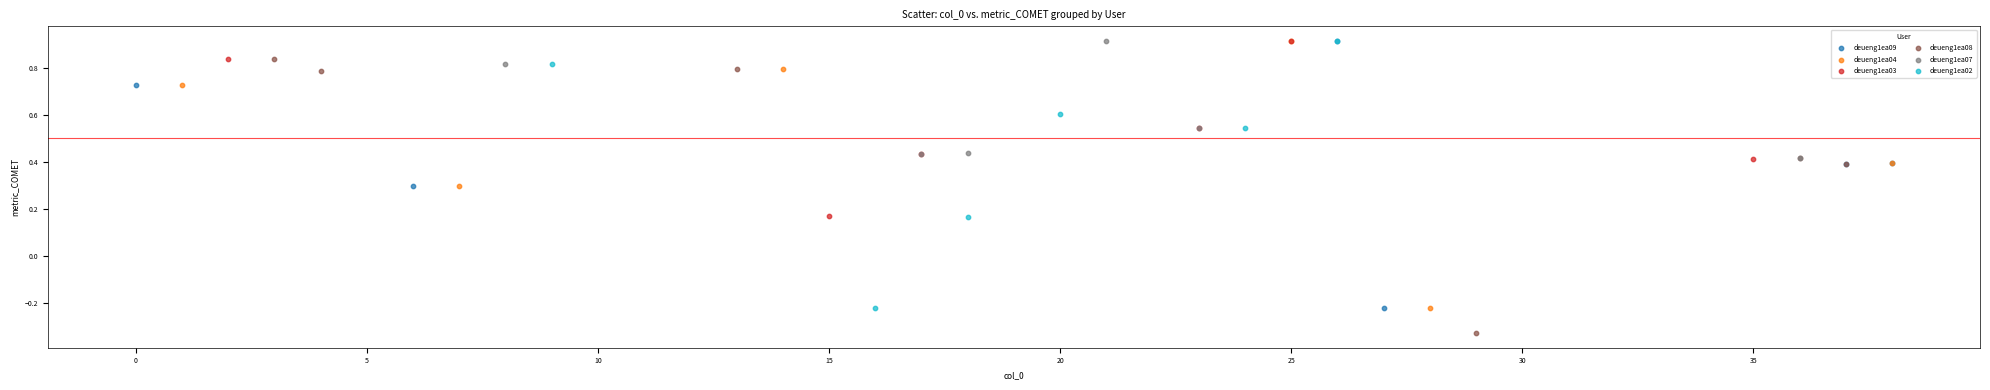

Which series contains the lowest Y value?

deueng1ea08